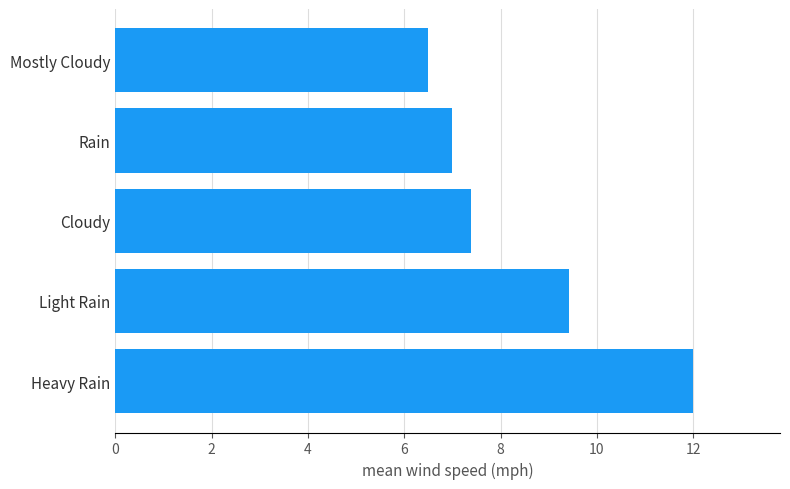

Approximately how many times larger is the value at Light Rain compared to Cloudy?

1.3